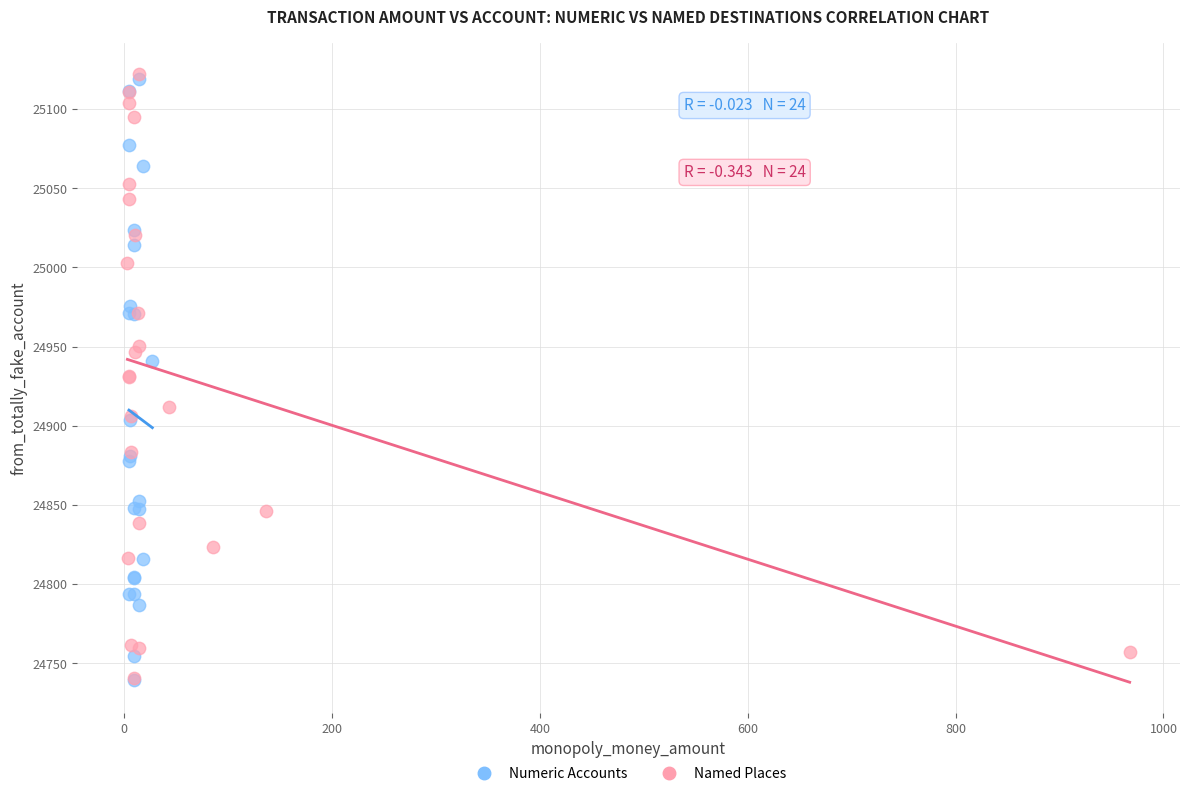

What are all the series names shown in the legend?

Numeric Accounts, Named Places